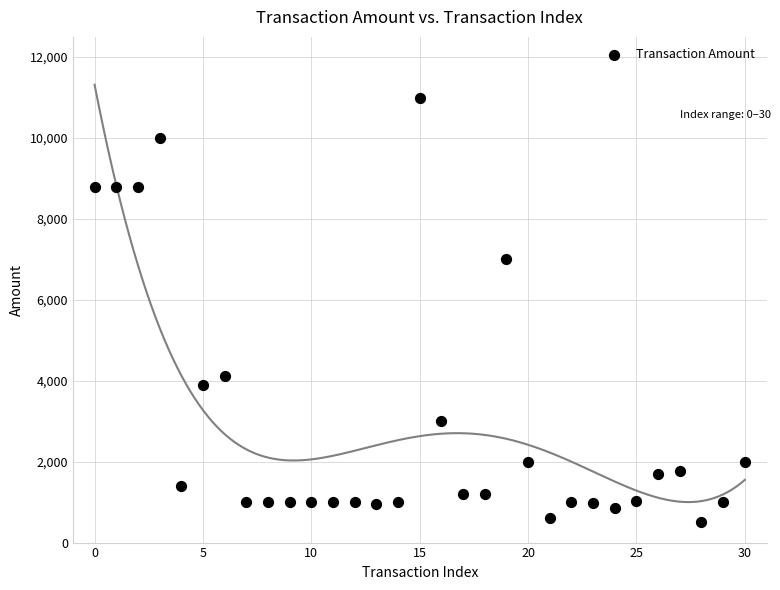

What Y value in the scatter plot is closest to 5750?

7000.0